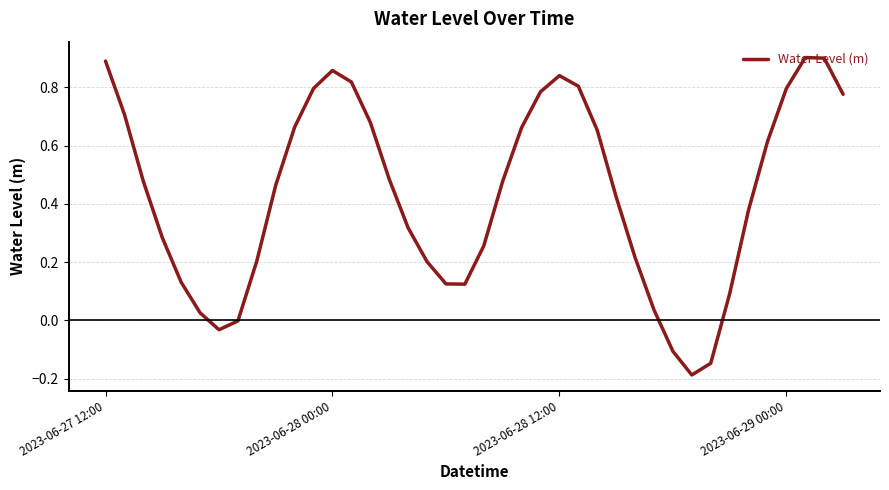

At which label does the data first exceed 0?

2023-06-27 12:00